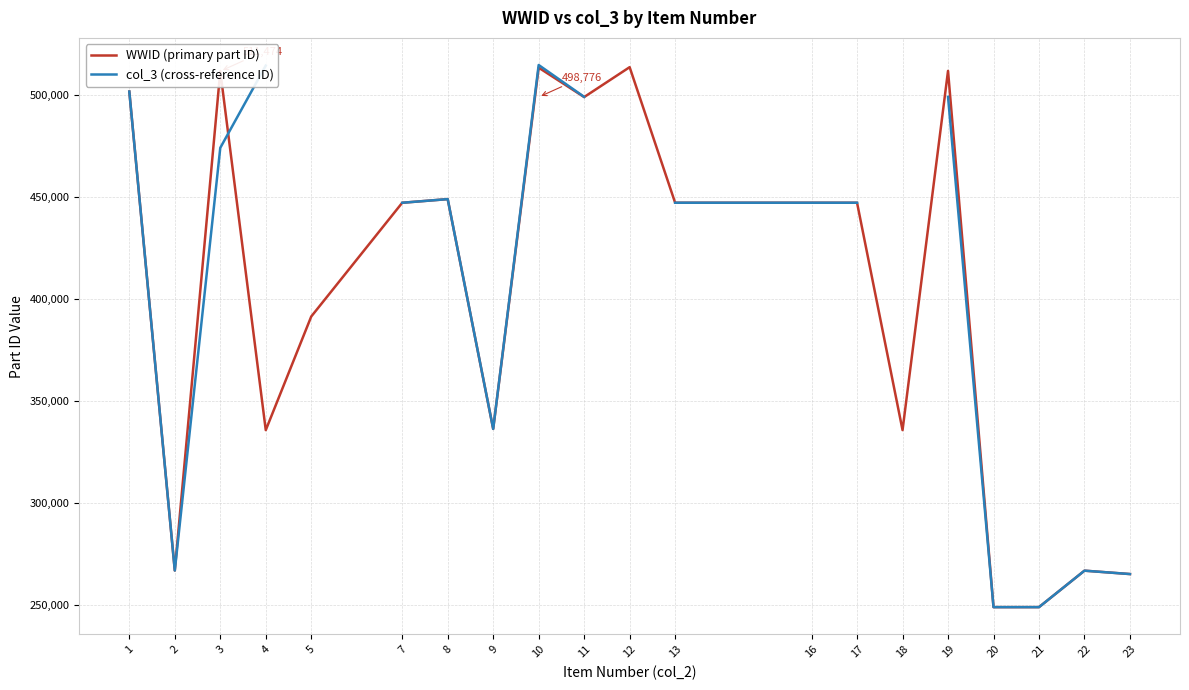

How many values in the col_3 (cross-reference ID) series exceed 448751?

6